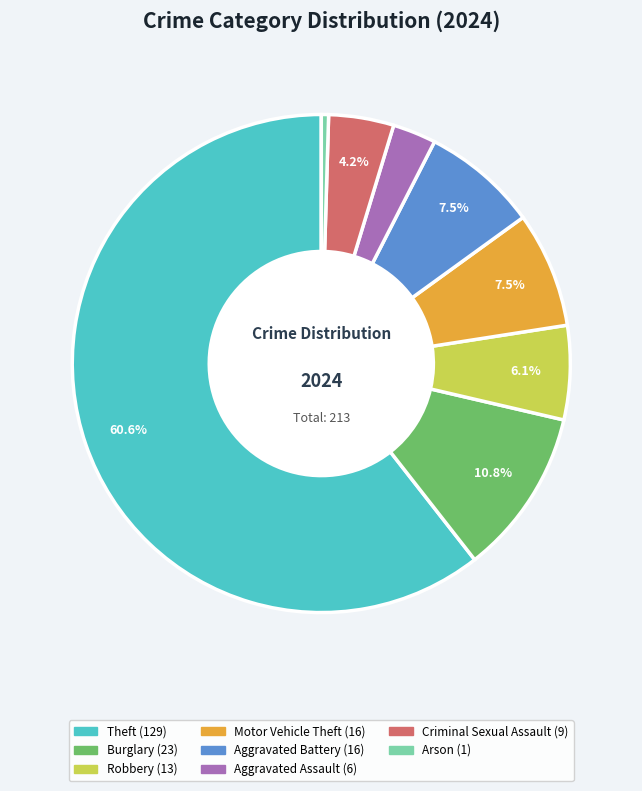

Does any single category account for the majority?

Yes